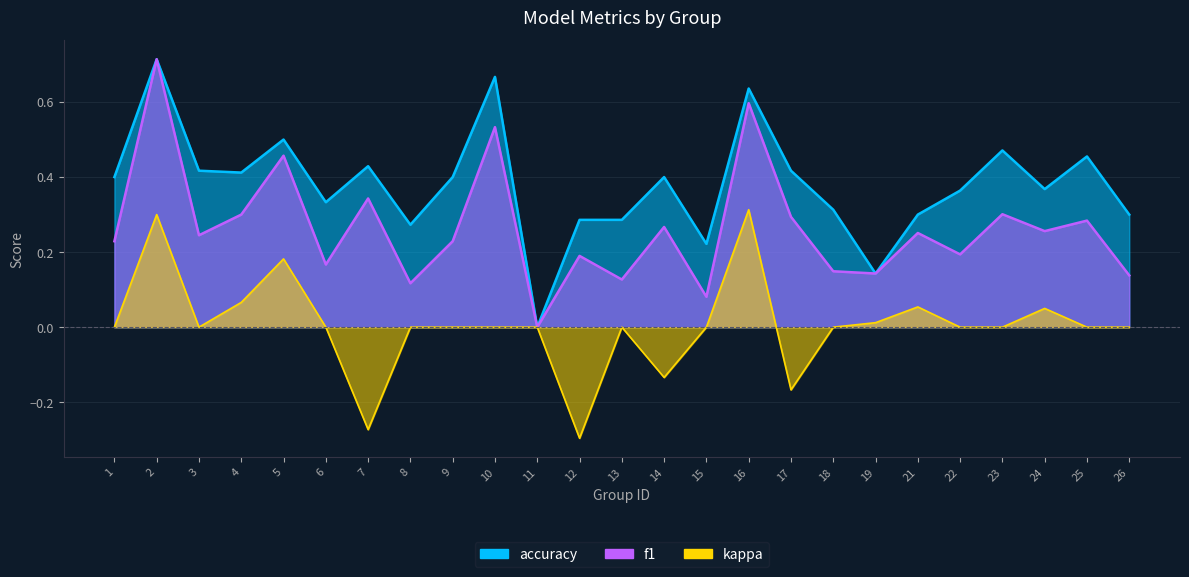

What is the difference between the highest and lowest values at 13?

0.3